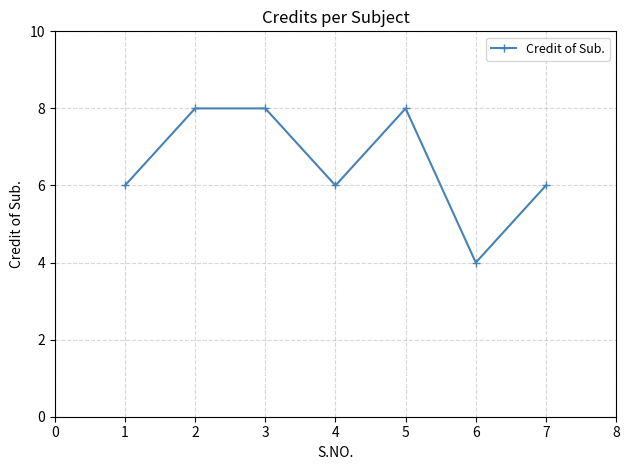

What is the smallest value displayed?

4